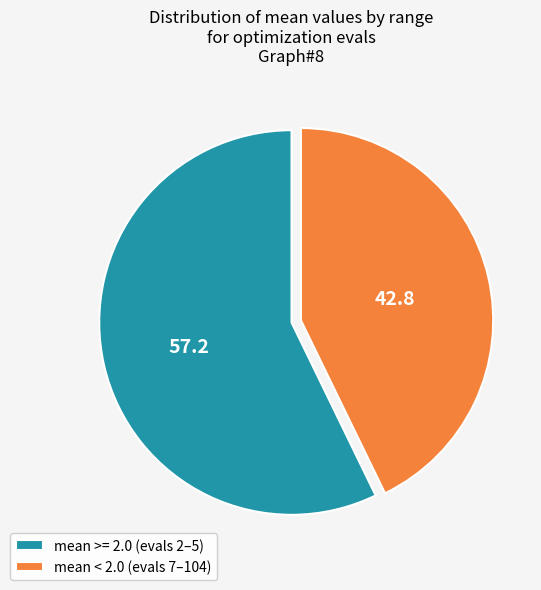

Do mean < 2.0 (evals 7–104) and mean >= 2.0 (evals 2–5) together represent more than half of the pie?

Yes